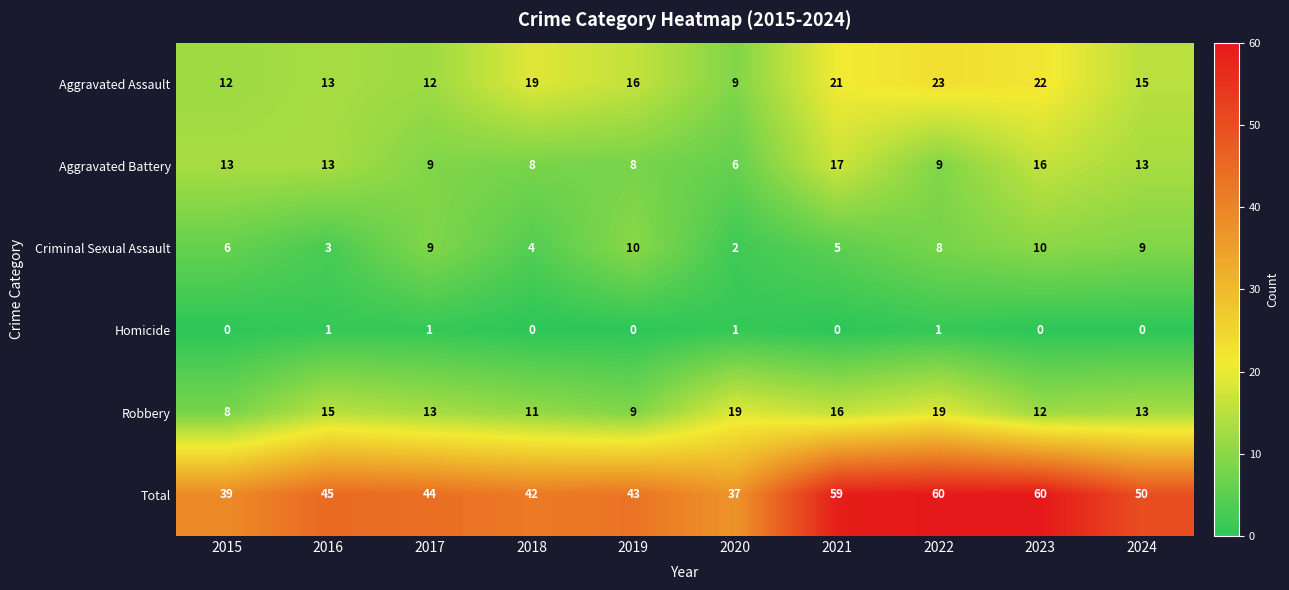

What is the minimum value for Aggravated Battery?

6